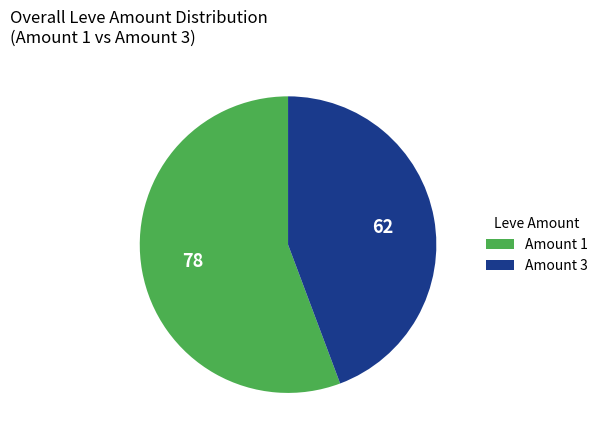

Between Amount 1 and Amount 3, which is larger?

Amount 1